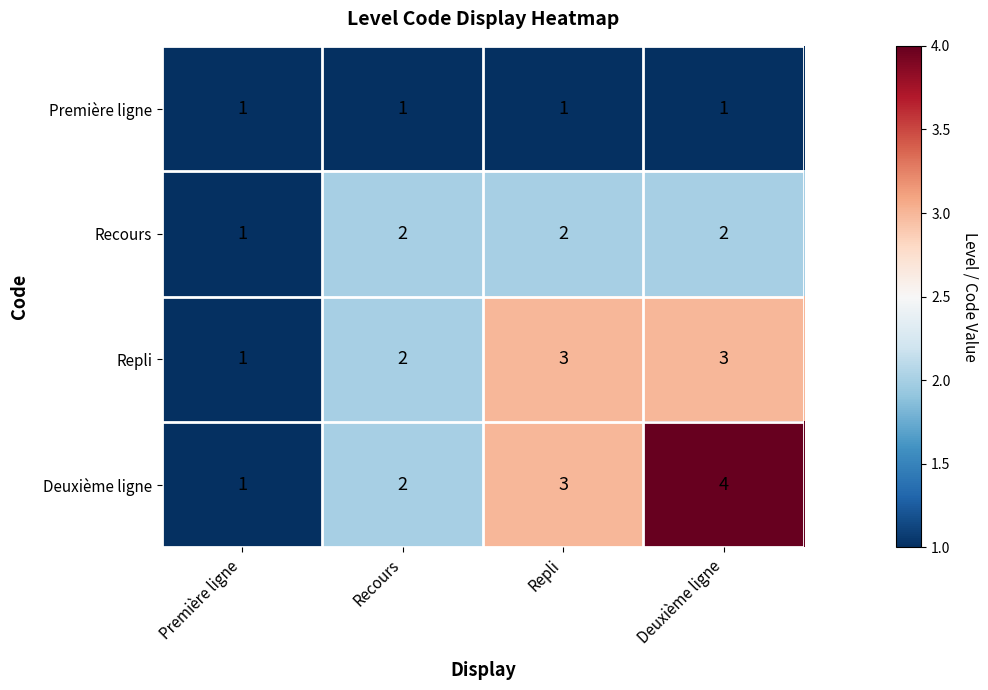

List the series in order of their peak value, lowest first.

Première ligne, Recours, Repli, Deuxième ligne